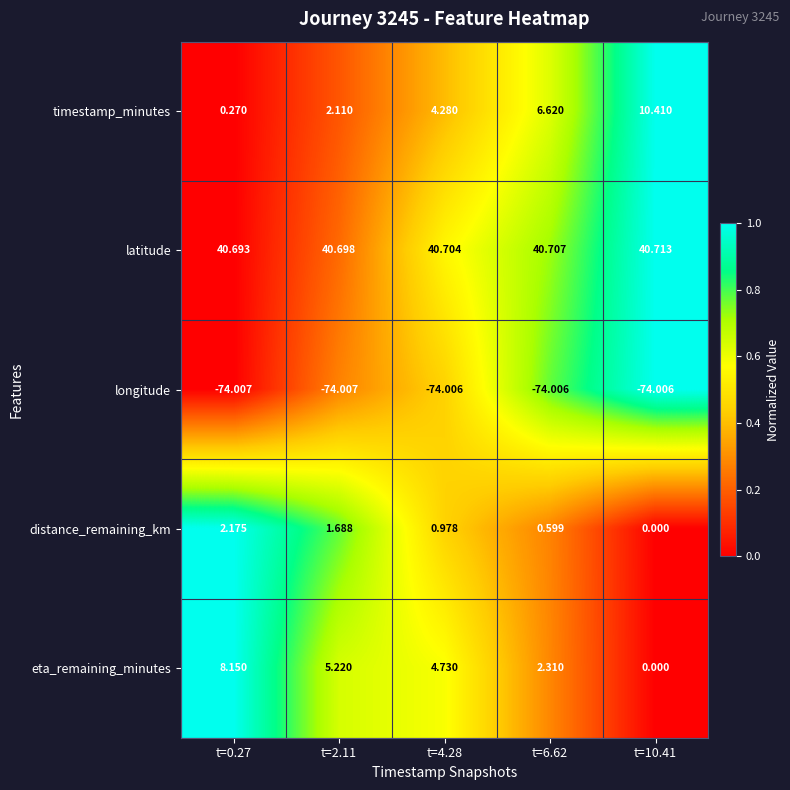

Is the value of eta_remaining_minutes at t=4.28 greater than the value of timestamp_minutes at t=10.41?

No